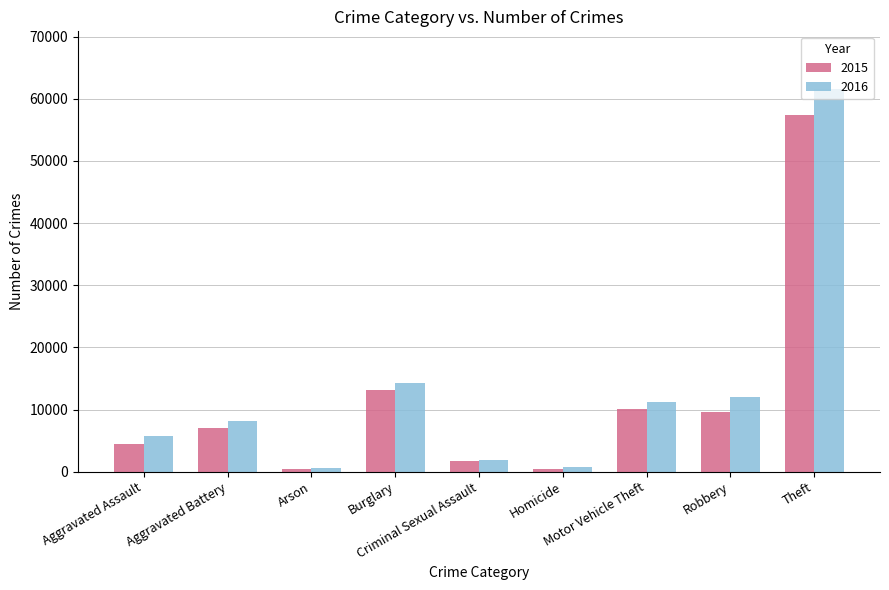

What is the average value of the 2015 series?

11599